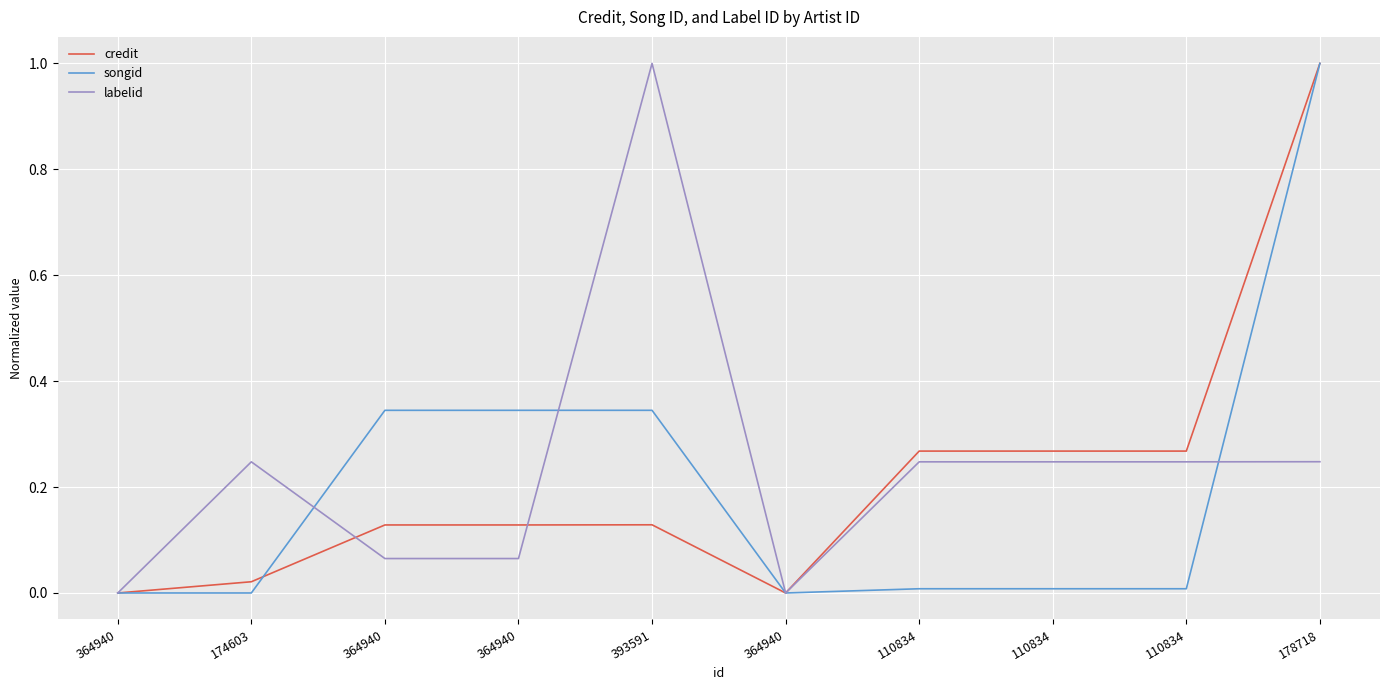

The labelid series shows -0.6 at 364940. True or false?

False